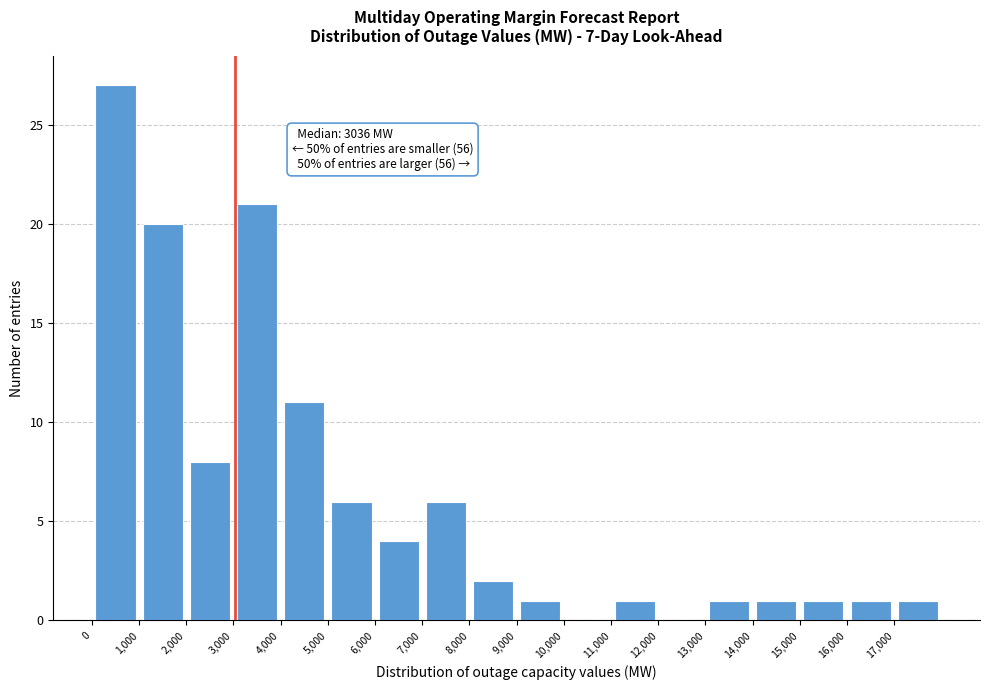

Over which range of the x-axis is the bar tallest?

0 to 1000